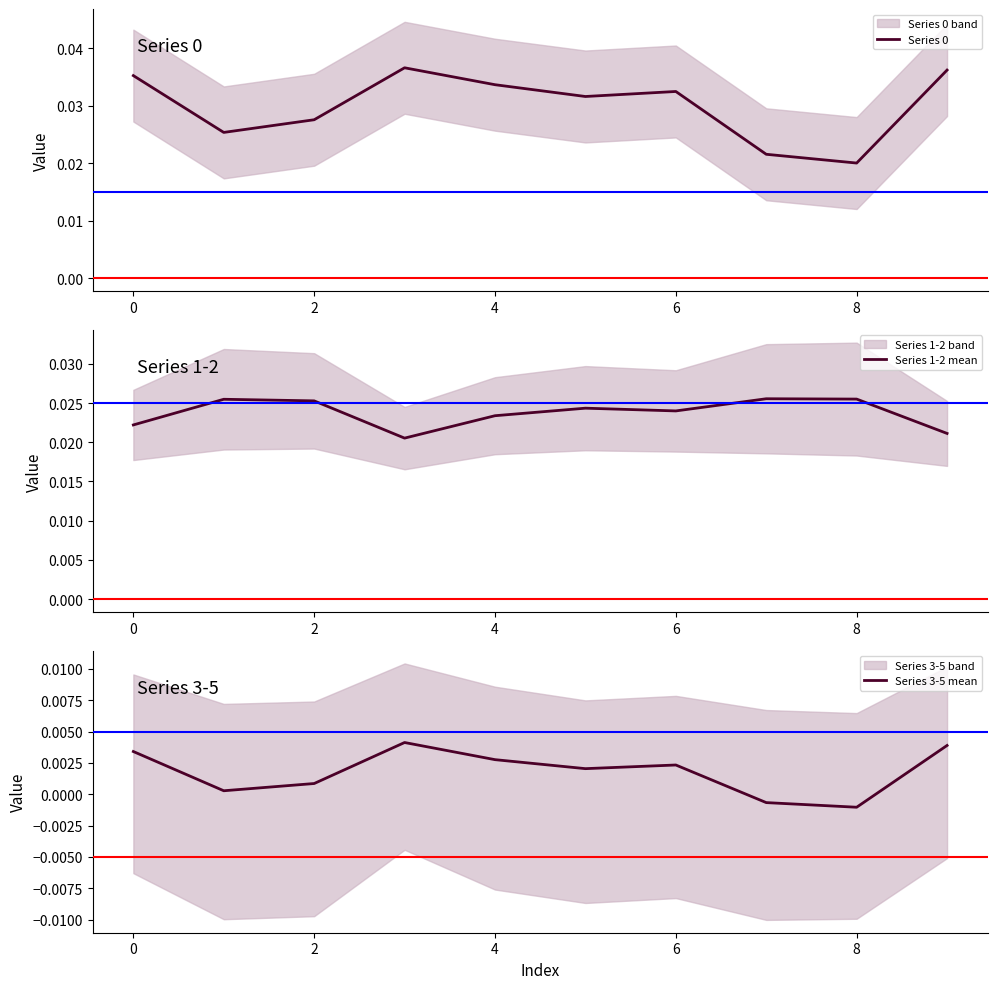

Count the number of categories in the chart.

10